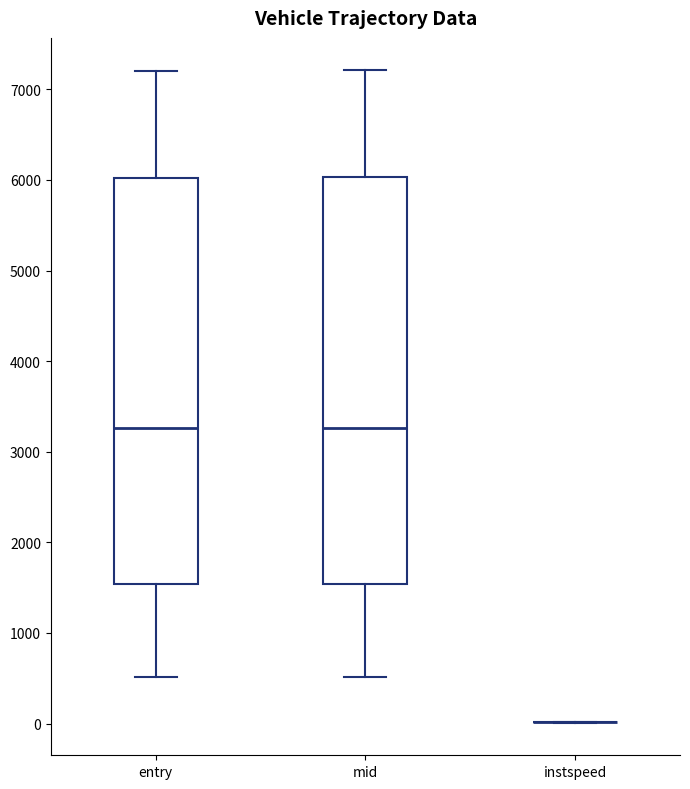

Reading left to right, transcribe this box plot: for each box, give where its median line is, the range the box spans, and where its two whiskers end, as read against the y-axis. The values are not printed on the chart, so give them approximately, as read against the axis.

entry: median 3300, box 1500 to 6000, whiskers 500 to 7200
mid: median 3300, box 1500 to 6000, whiskers 500 to 7200
instspeed: box collapsed to a line at 0, whiskers 0 to 0